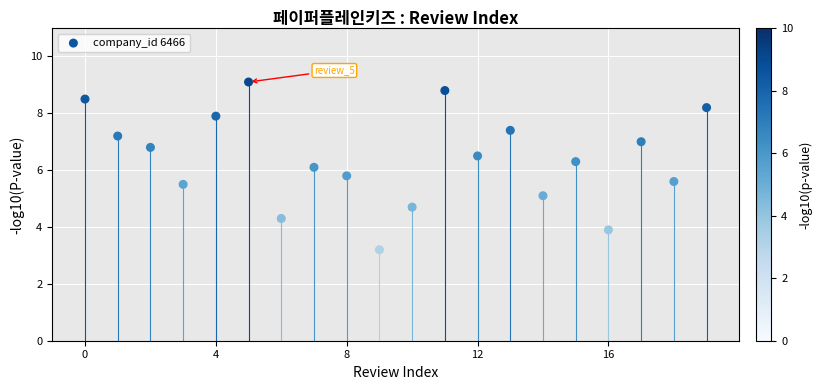

What is the range of Y values (max minus min)?

5.9